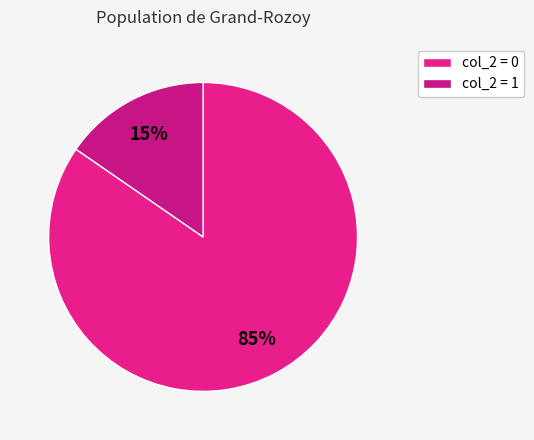

Which slice is the smallest?

col_2 = 1